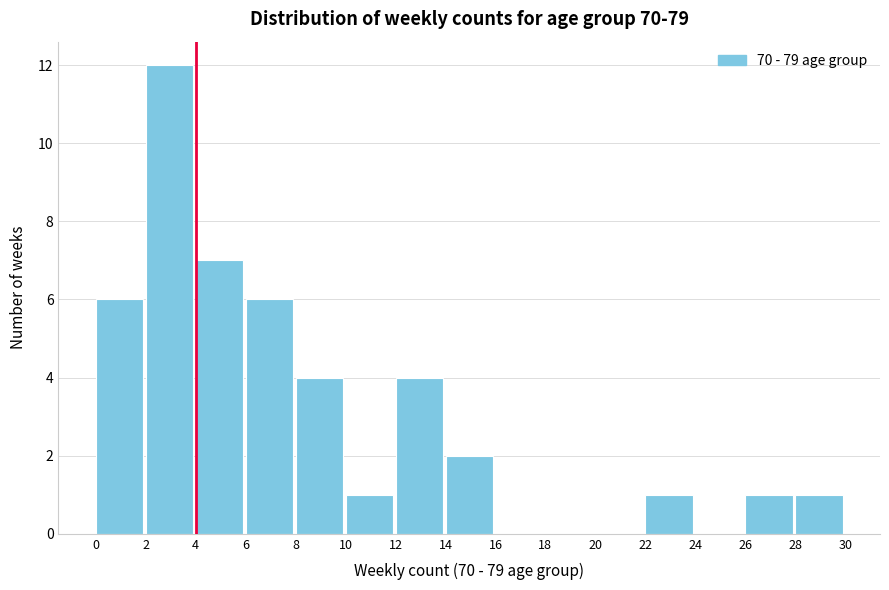

Reading left to right, transcribe this chart: for each bar, give the range it covers on the x-axis and its height. The values are not printed on the chart, so give them approximately, as read against the axis.

0 to 2: 6
2 to 4: 12
4 to 6: 7
6 to 8: 6
8 to 10: 4
10 to 12: 1
12 to 14: 4
14 to 16: 2
16 to 18: 0
18 to 20: 0
20 to 22: 0
22 to 24: 1
24 to 26: 0
26 to 28: 1
28 to 30: 1